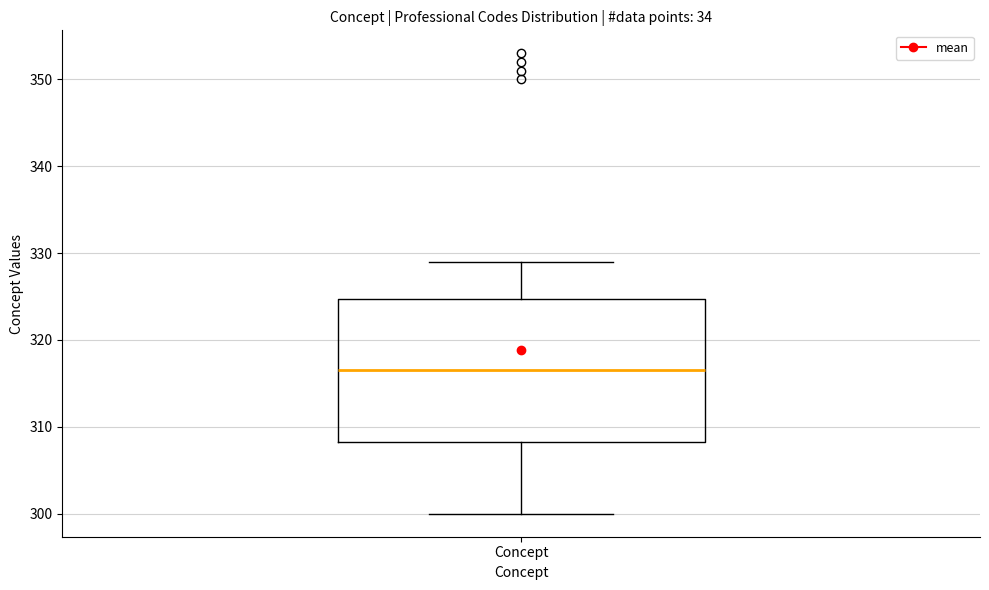

Where is the lower edge of the box for Concept on the y-axis? The values are not printed on the chart, so give them approximately, as read against the axis.

308